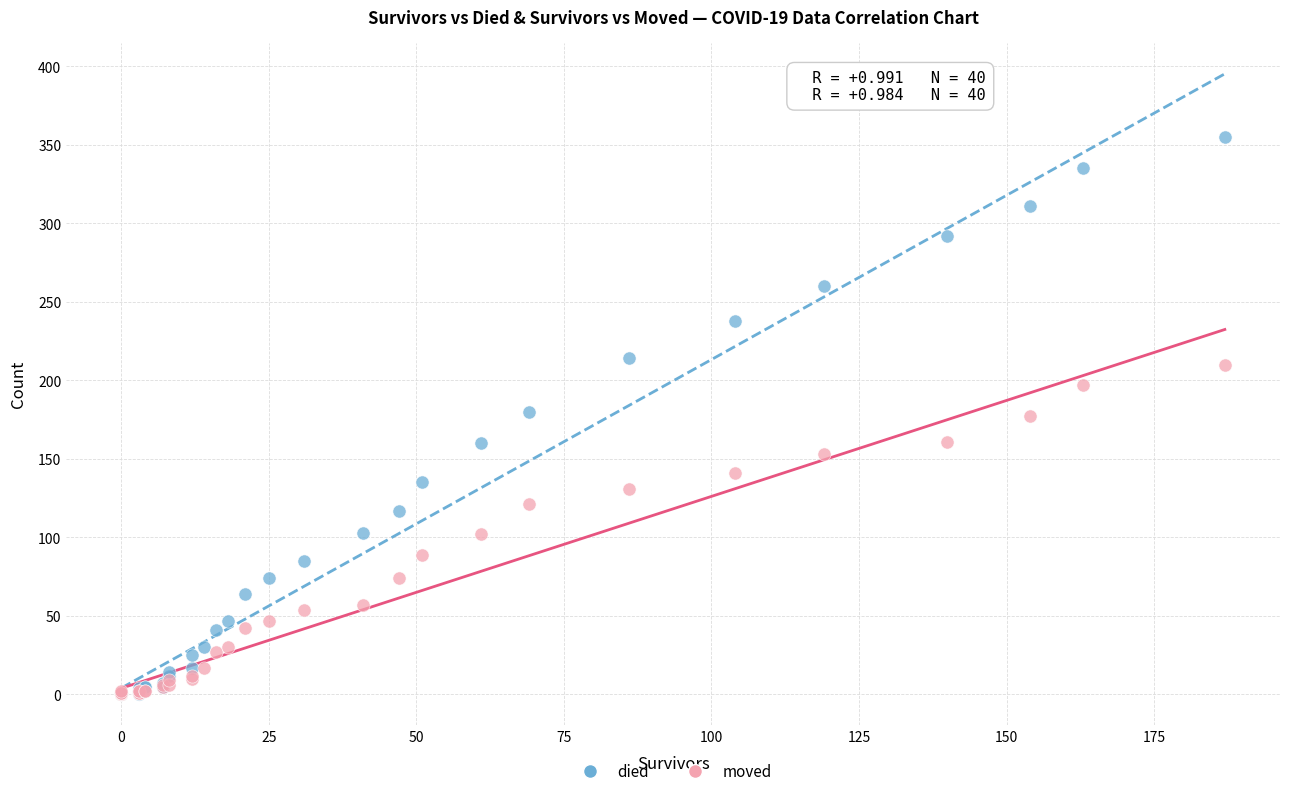

What are all the series names shown in the legend?

died, moved